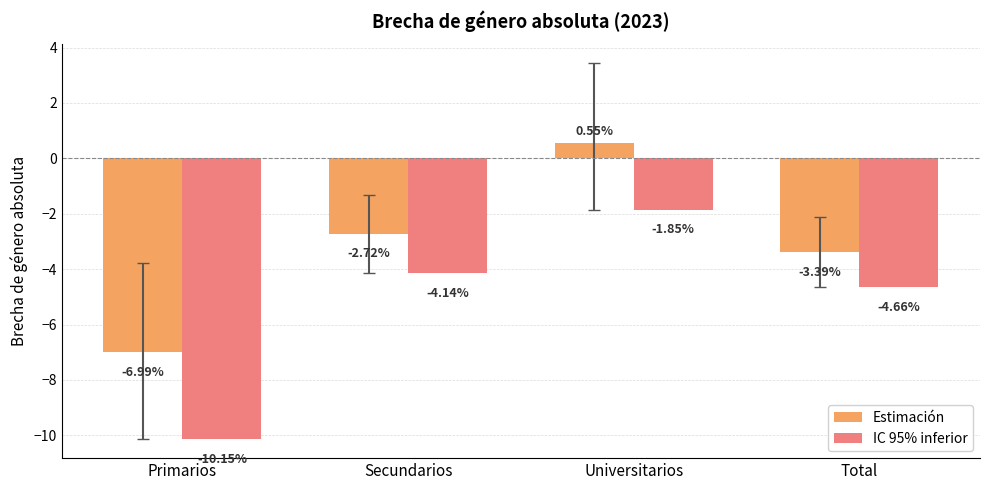

What is the label of the 3rd bar from the right?

Secundarios